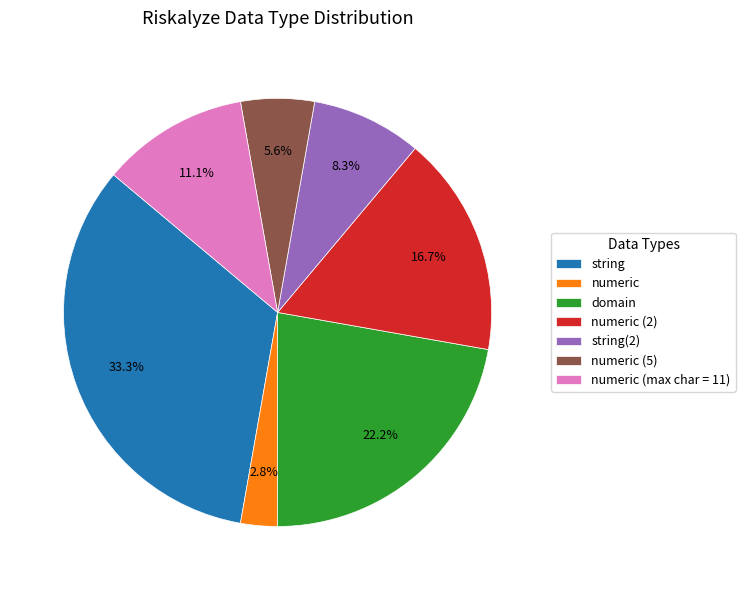

Is it true that numeric is 3% of the pie?

True